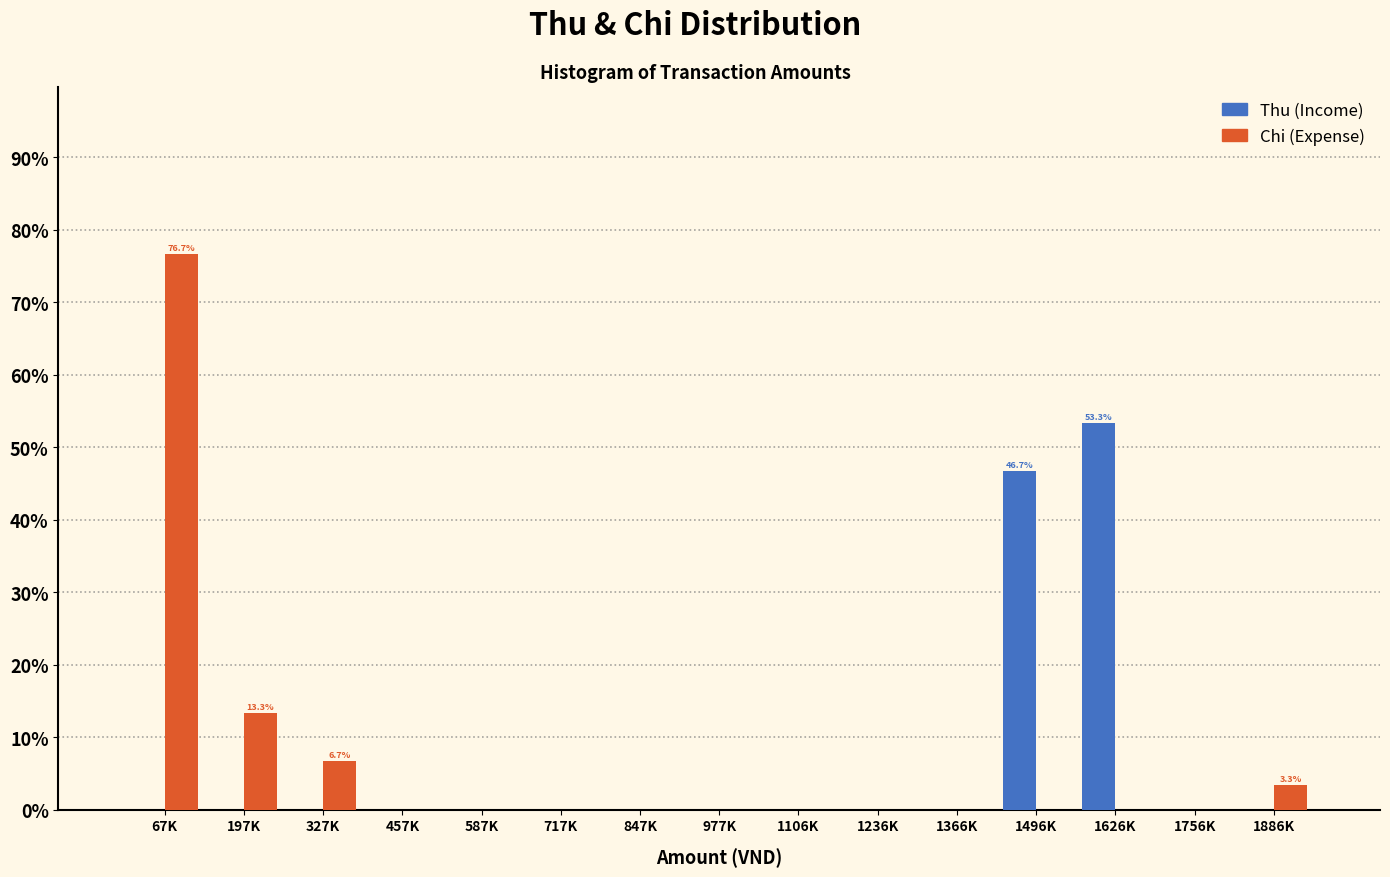

Reading left to right, transcribe all the data shown in this chart.

Thu: 67K=0.0	197K=0.0	327K=0.0	457K=0.0	587K=0.0	717K=0.0	847K=0.0	977K=0.0	1106K=0.0	1236K=0.0	1366K=0.0	1496K=46.7	1626K=53.3	1756K=0.0	1886K=0.0
Chi: 67K=76.7	197K=13.3	327K=6.7	457K=0.0	587K=0.0	717K=0.0	847K=0.0	977K=0.0	1106K=0.0	1236K=0.0	1366K=0.0	1496K=0.0	1626K=0.0	1756K=0.0	1886K=3.3